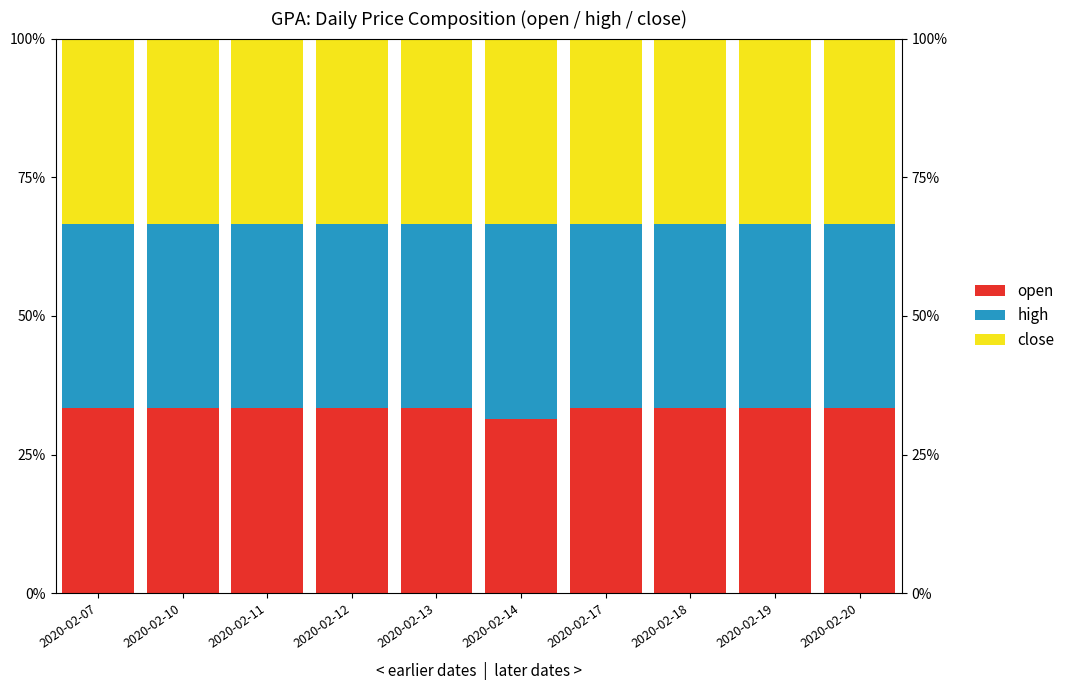

What are all the series names shown in the legend?

open, high, close